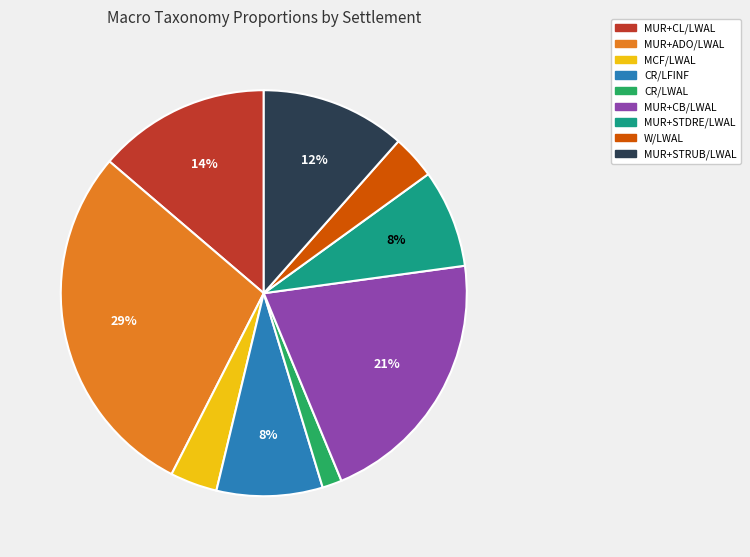

Which has a higher value, CR/LFINF or MUR+CB/LWAL?

MUR+CB/LWAL